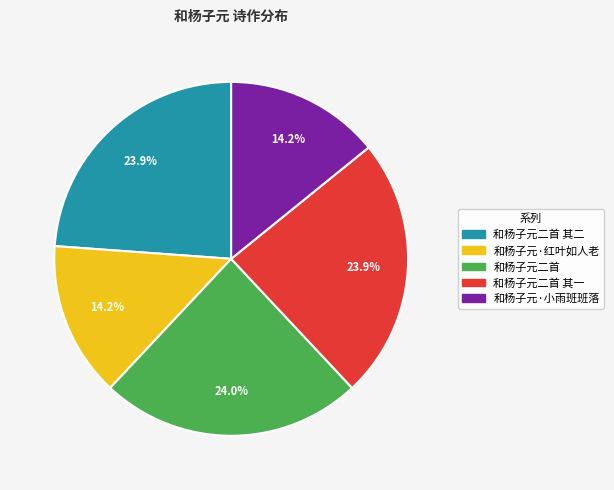

How many slices are in this pie chart?

5